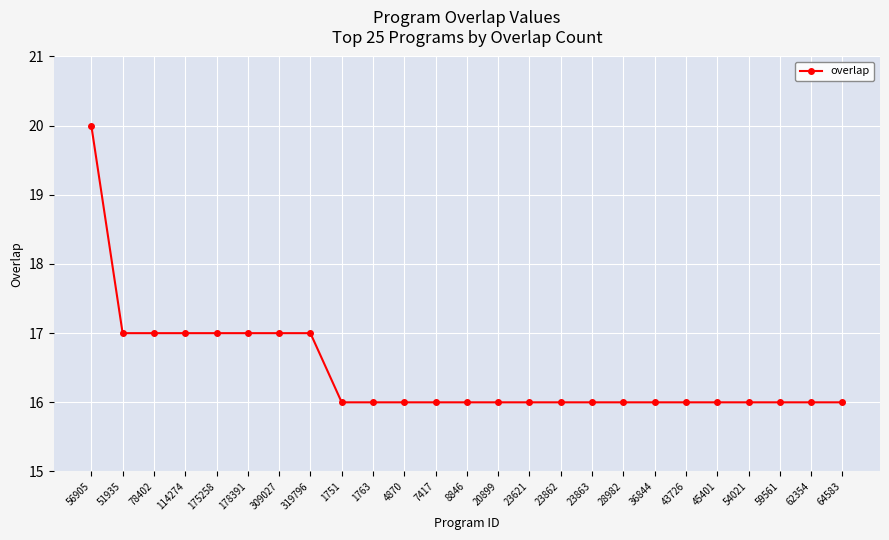

How many data points does each series have?

25